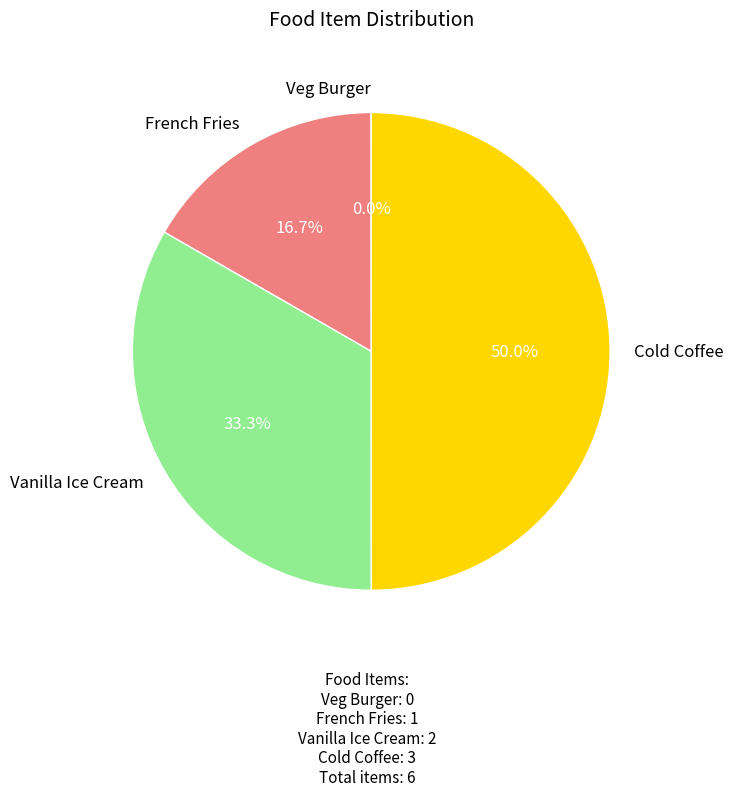

To the nearest percent, what percentage of the pie is Vanilla Ice Cream?

33%